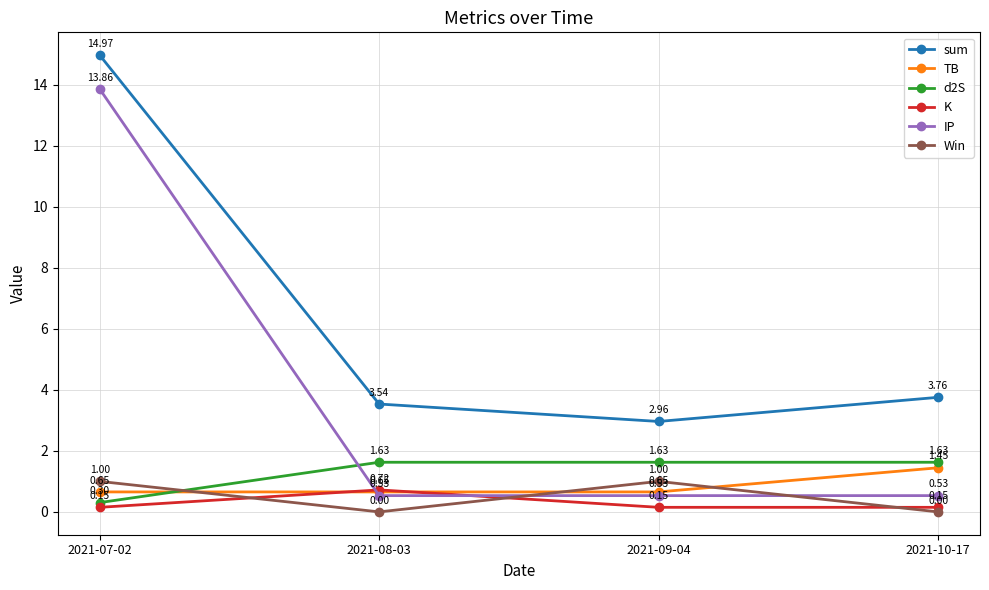

What is the total value across all series at 2021-08-03?

7.1